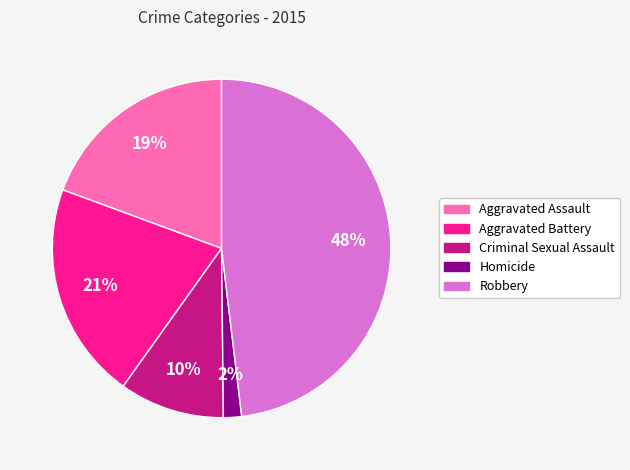

Is there any slice that represents more than half of the pie?

No